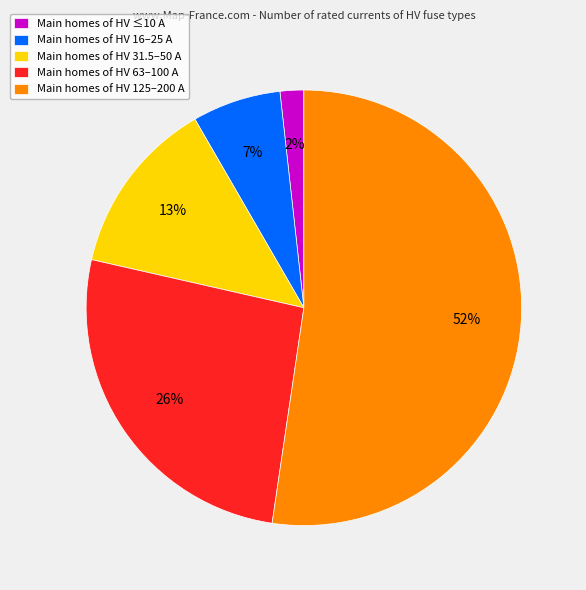

Between Main homes of HV 16–25 A and Main homes of HV 31.5–50 A, which is larger?

Main homes of HV 31.5–50 A